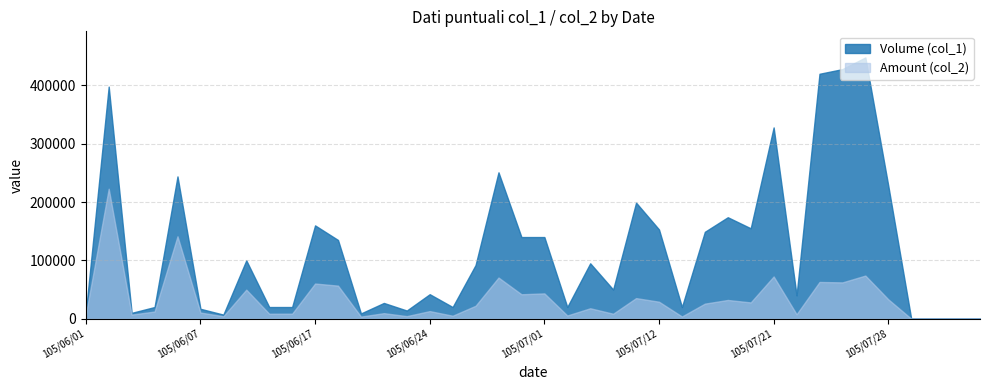

What position from the left is 105/07/07?

24